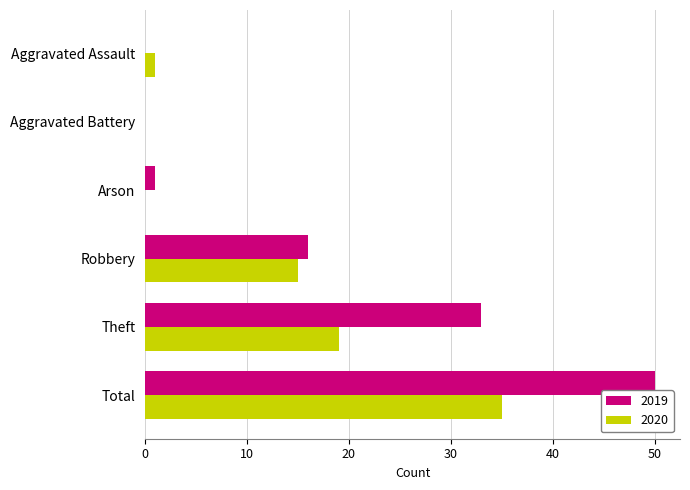

True or false: 2019 has a value of 50 at Total.

True